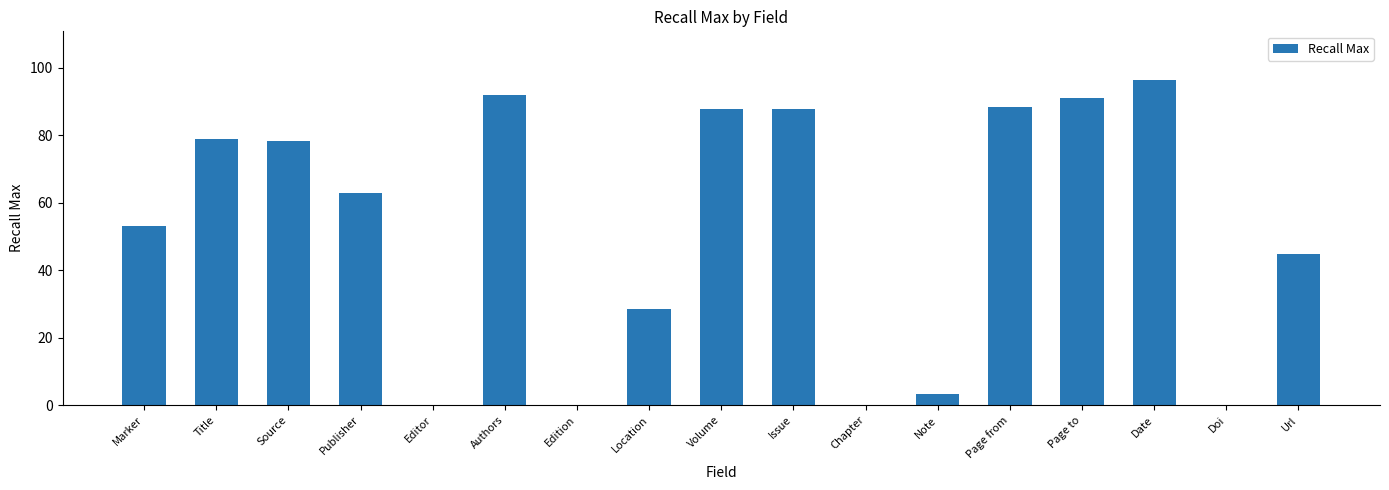

What is the change in value from Authors to Volume?

-4.2